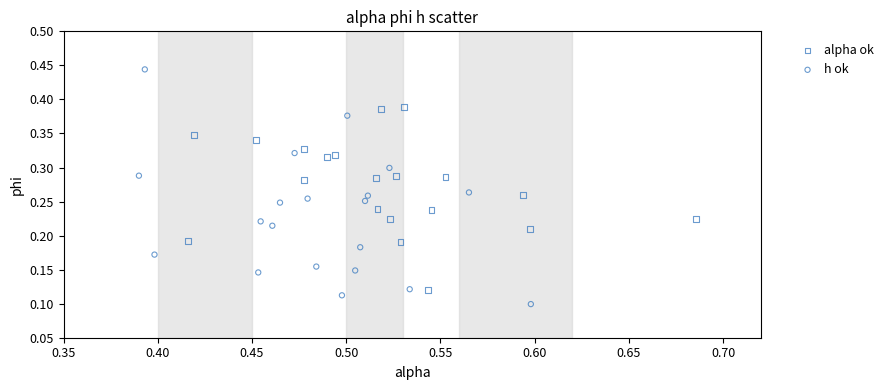

Which series contains the highest Y value?

h ok